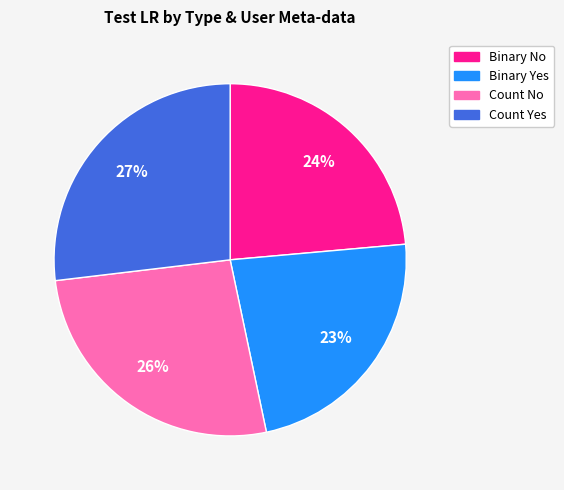

Which has a higher value, Binary Yes or Count Yes?

Count Yes